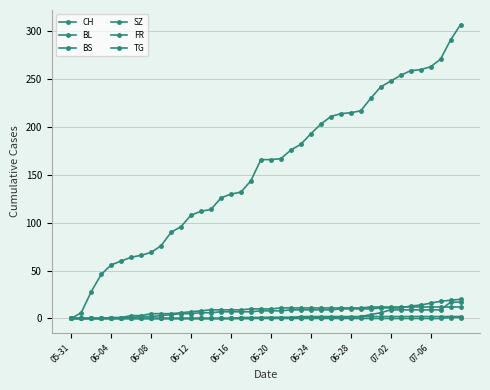

What is the highest value of the TG series?

1